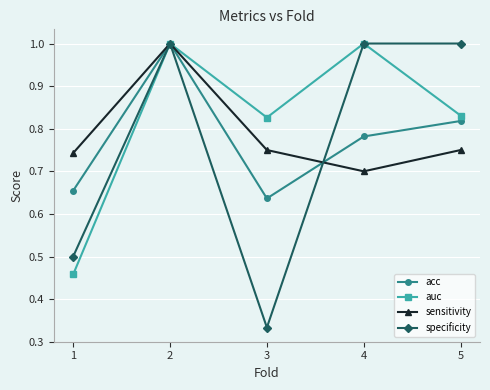

Is it true that acc equals 0.2 at 3?

False